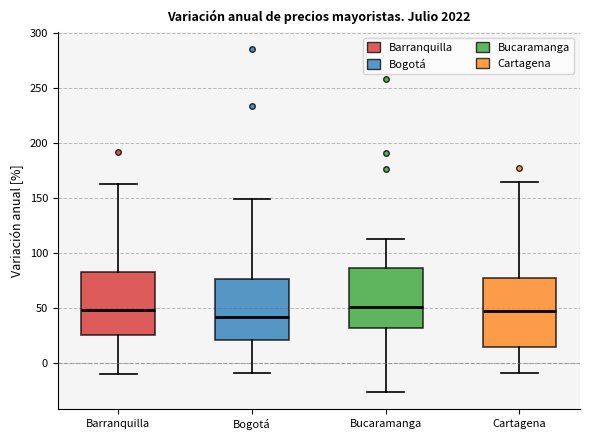

Which box is the tallest, from its lower edge to its upper edge?

Cartagena